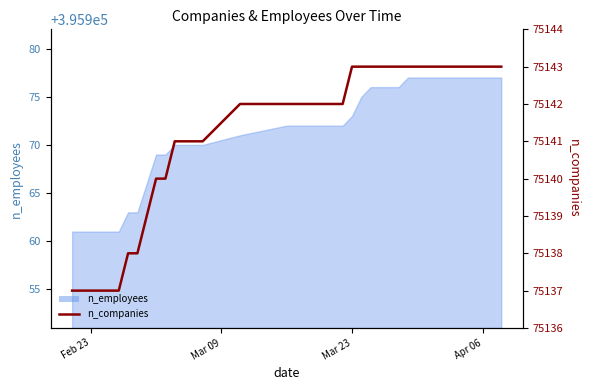

True or false: the data has more than 1 interior local peaks.

False